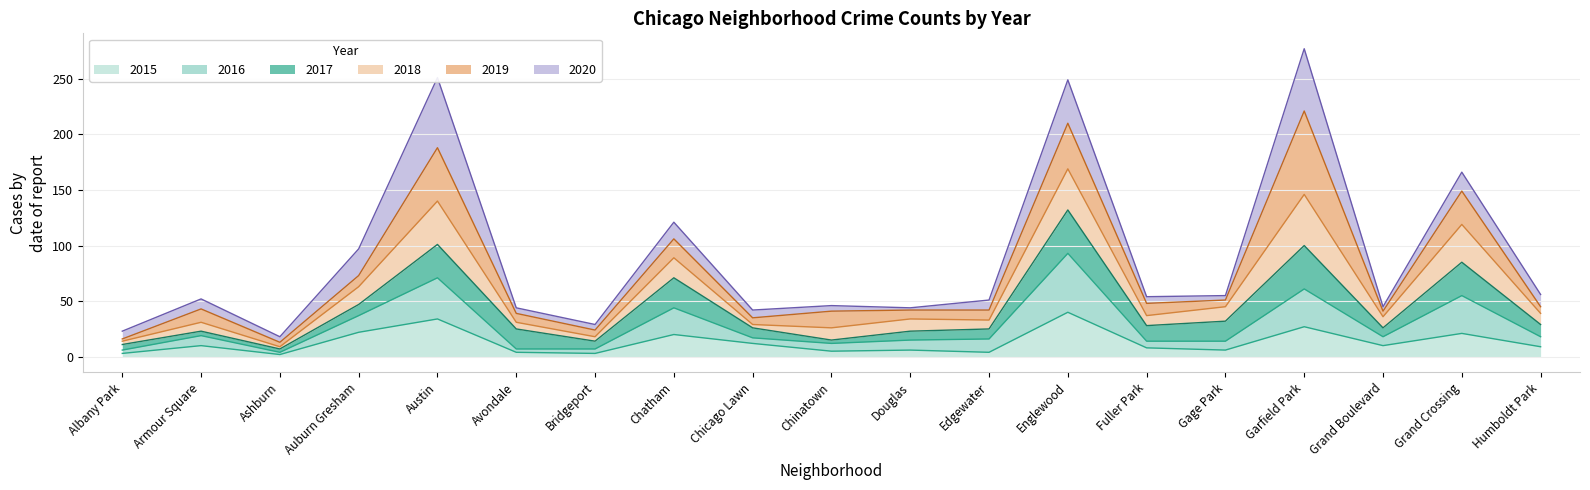

The 2016 series shows 14 at Fuller Park. True or false?

True